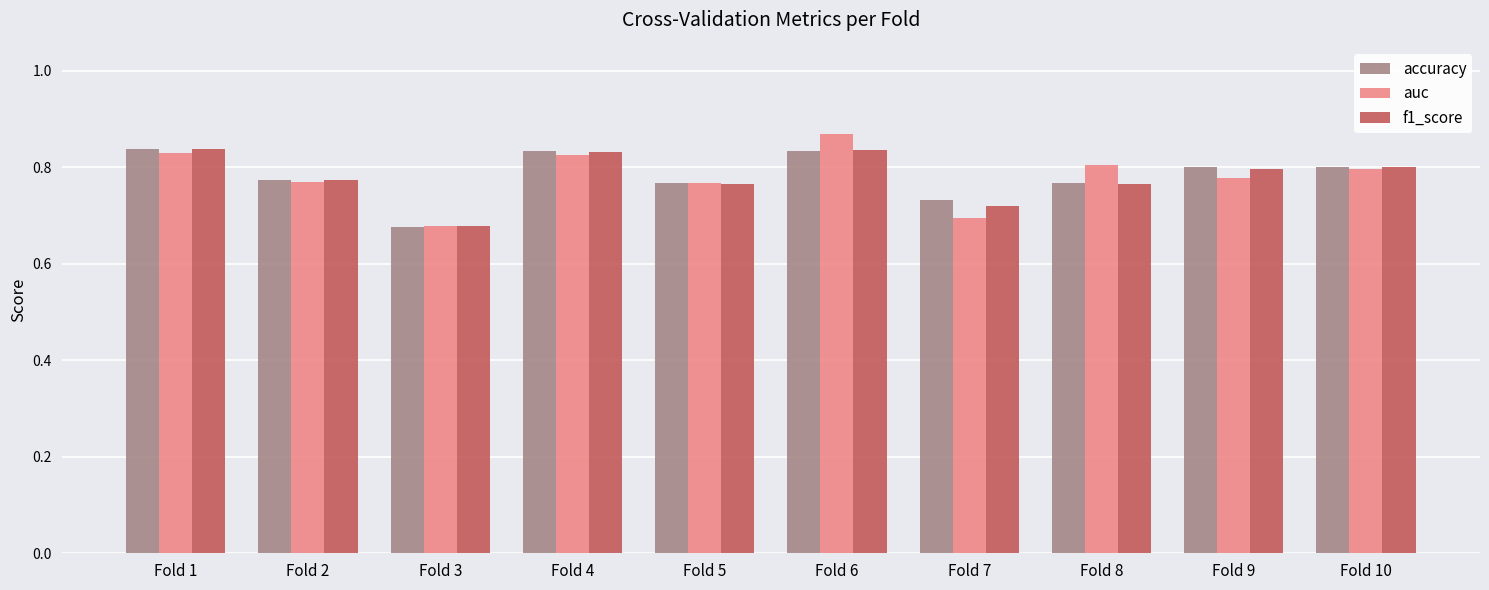

What is the total value across all series at Fold 4?

2.5